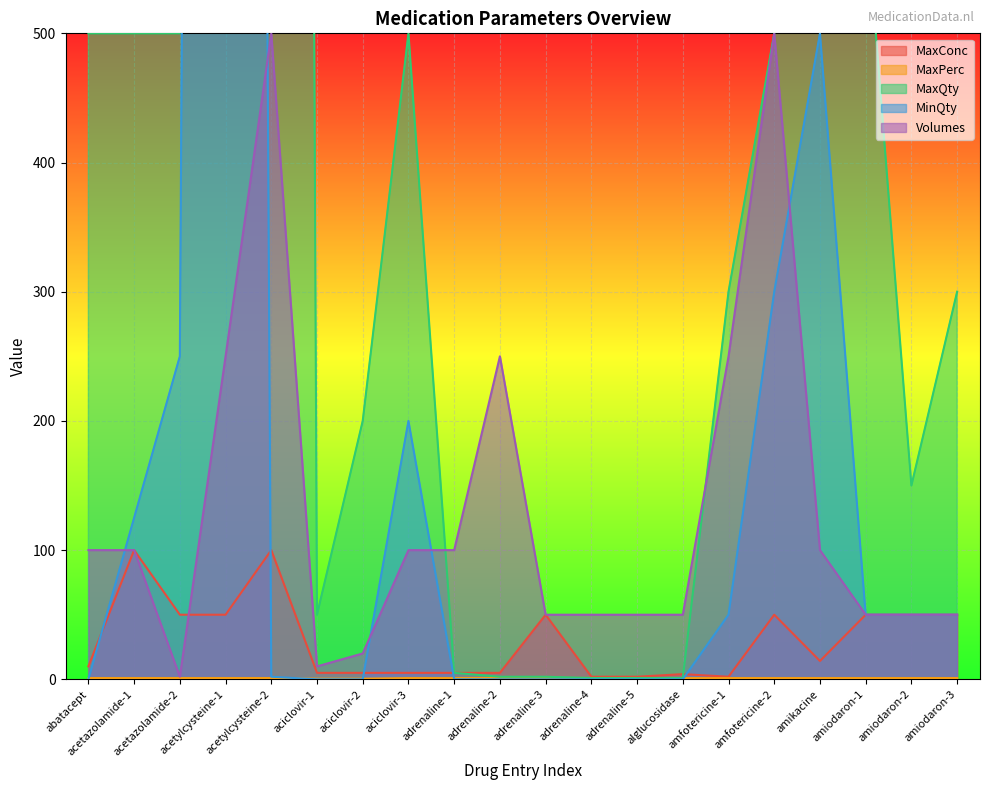

Reading left to right, extract all data points from this chart.

MaxConc: 10.0	100.0	50.0	50.0	100.0	5.0	5.0	5.0	5.0	5.0	50.0	2.0	2.0	4.0	2.0	50.0	14.2	50.0	50.0	50.0
MaxPerc: 1.0	1.0	1.0	1.0	1.0	0.5	0.5	1.0	1.0	1.0	1.0	1.0	1.0	1.0	1.0	1.0	1.0	1.0	1.0	1.0
MaxQty: 500.0	500.0	500.0	15000.0	7500.0	50.0	200.0	500.0	5.0	2.0	2.0	1.0	1.0	1.0	300.0	500.0	1500.0	600.0	150.0	300.0
MinQty: 0.0	125.0	250.0	6000.0	2.0	0.0	0.0	200.0	0.0	0.0	0.0	0.0	0.0	0.0	50.0	300.0	500.0	50.0	50.0	50.0
Volumes: 100.0	100.0	2.0	250.0	500.0	10.0	20.0	100.0	100.0	250.0	50.0	50.0	50.0	50.0	250.0	500.0	100.0	50.0	50.0	50.0